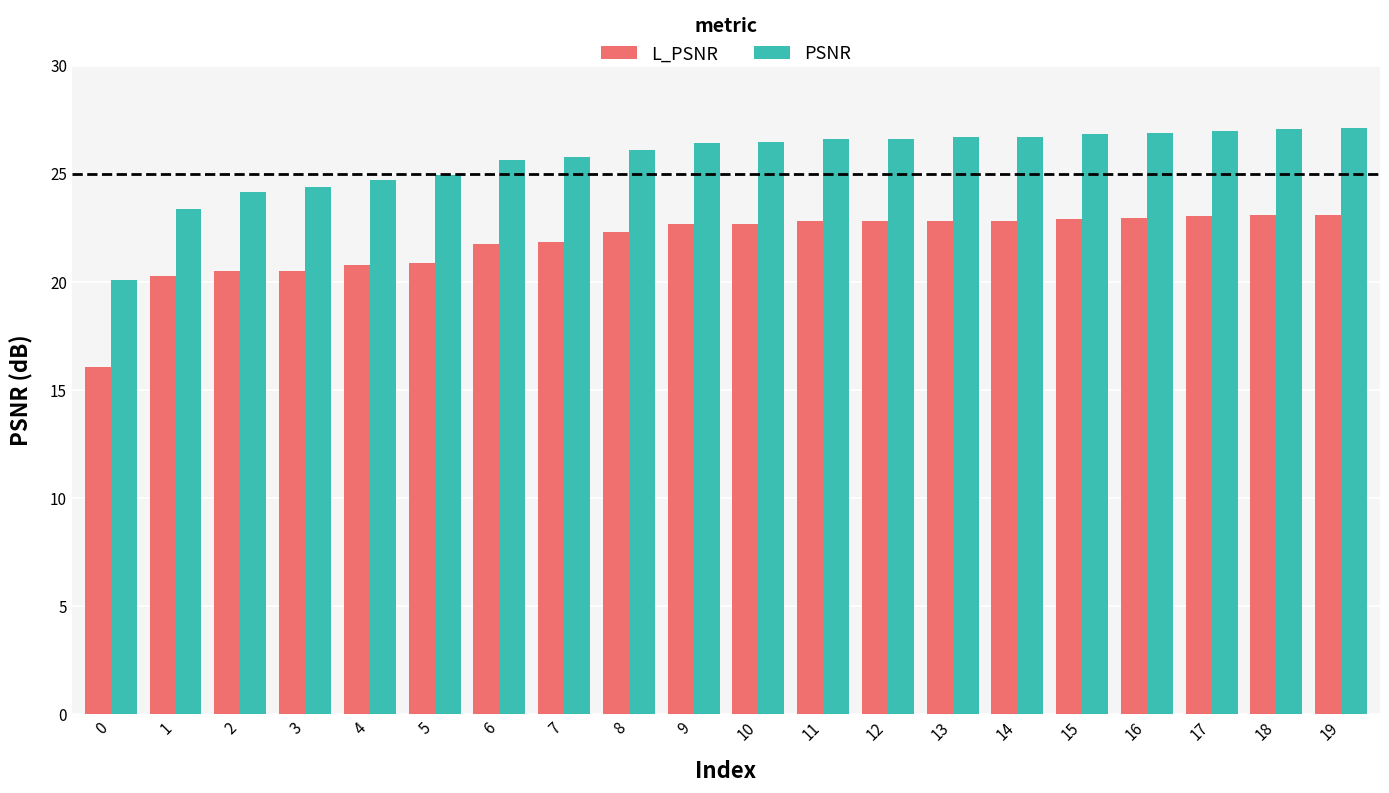

What is the minimum value for L_PSNR?

16.0